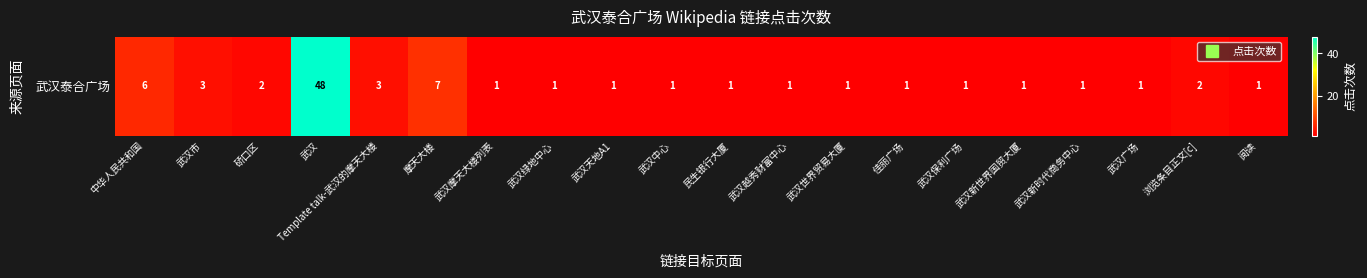

Reading left to right, transcribe all the data shown in this chart.

6	3	2	48	3	7	1	1	1	1	1	1	1	1	1	1	1	1	2	1